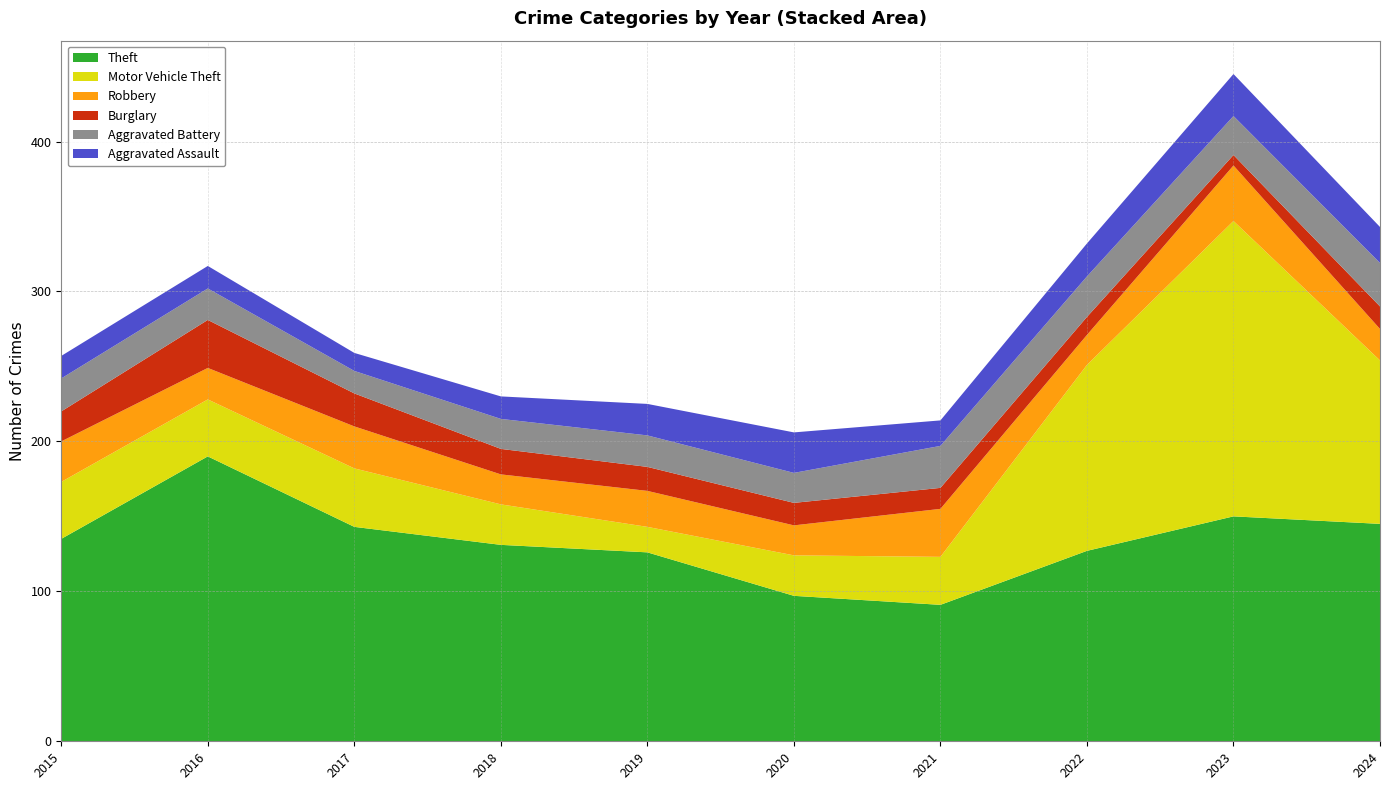

Reading right to left, what are all the values shown in this chart?

Theft: 145	150	127	91	97	126	131	143	190	135
Motor Vehicle Theft: 109	197	124	32	27	17	27	39	38	38
Robbery: 21	37	20	32	20	24	20	28	21	27
Burglary: 15	7	12	14	15	16	17	22	32	20
Aggravated Battery: 29	26	27	28	20	21	20	15	21	22
Aggravated Assault: 24	28	22	17	27	21	15	12	15	15